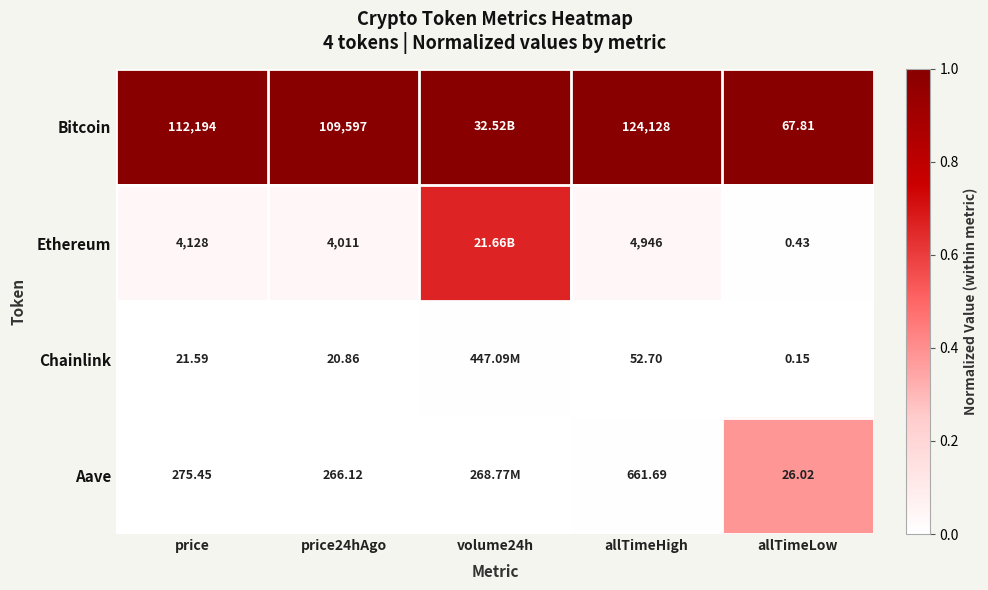

Count the number of categories in the chart.

5